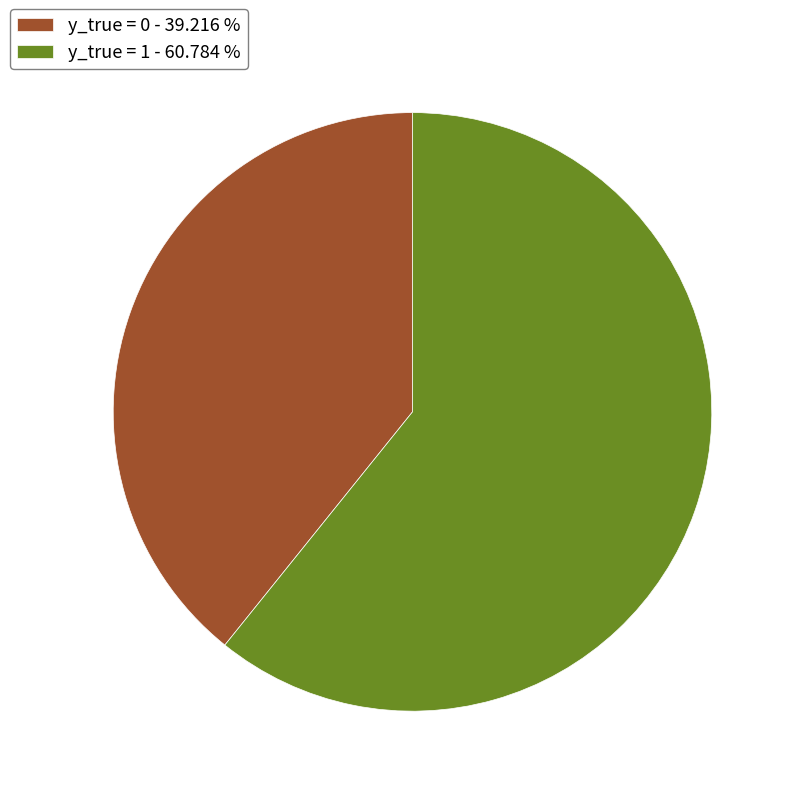

What is the smallest slice in the pie chart?

y_true = 0 - 39.216 %